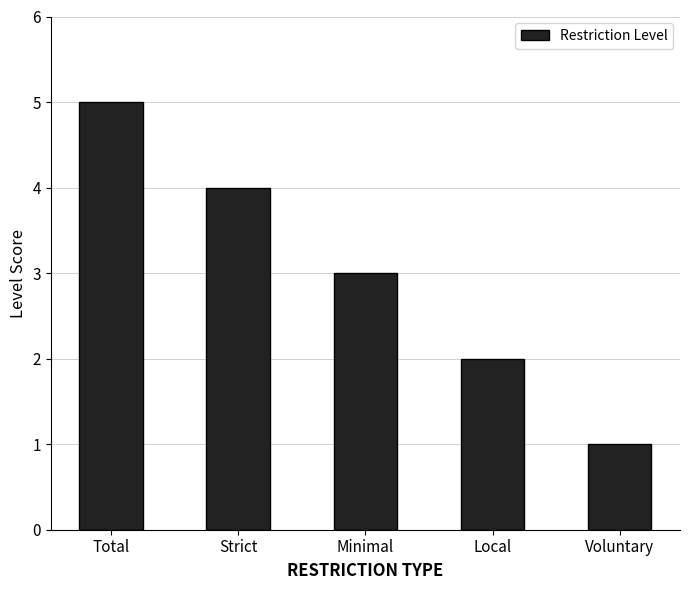

Which label corresponds to the smallest value in the chart?

Voluntary